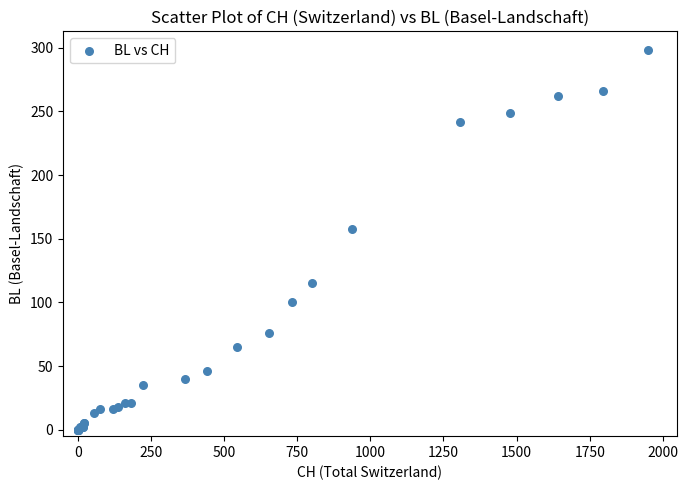

What Y value in the scatter plot is closest to 149?

158